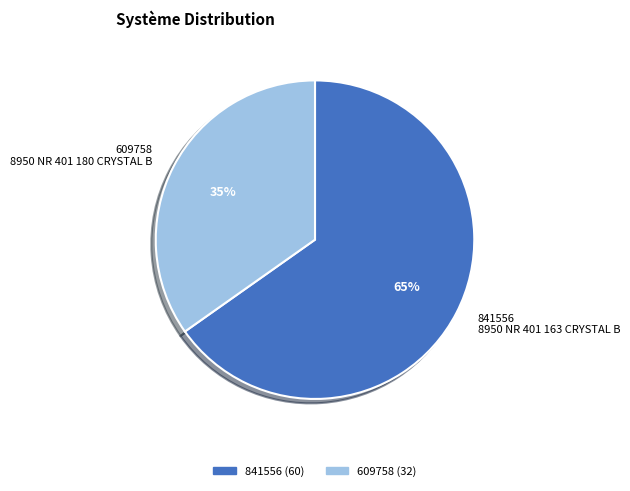

Which has a higher value, 609758 or 841556?

841556